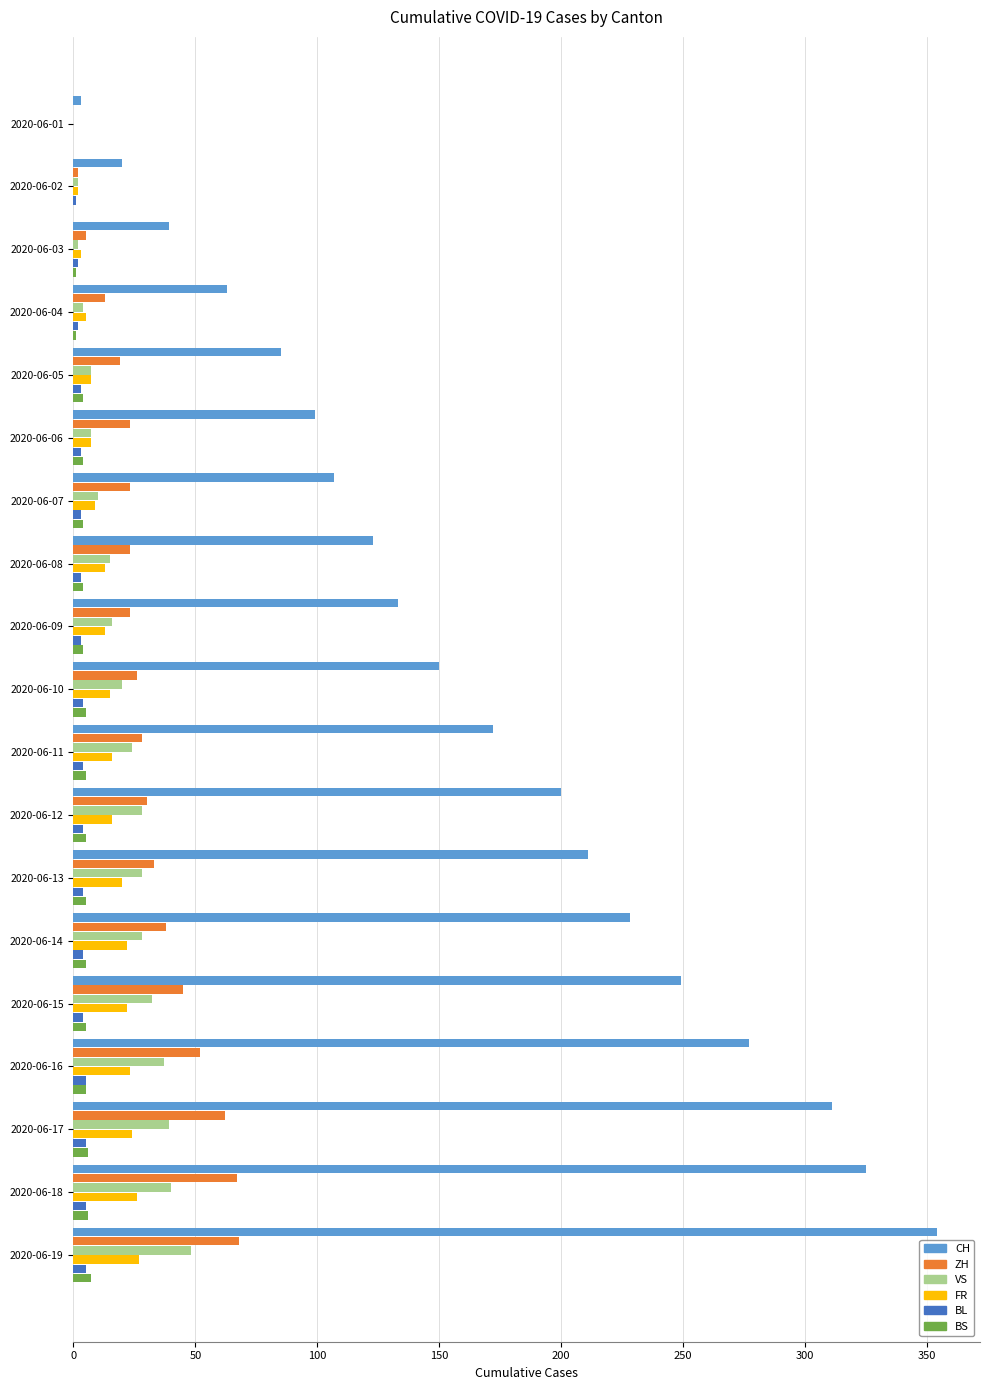

The value of VS at 2020-06-10 is 36. True or false?

False